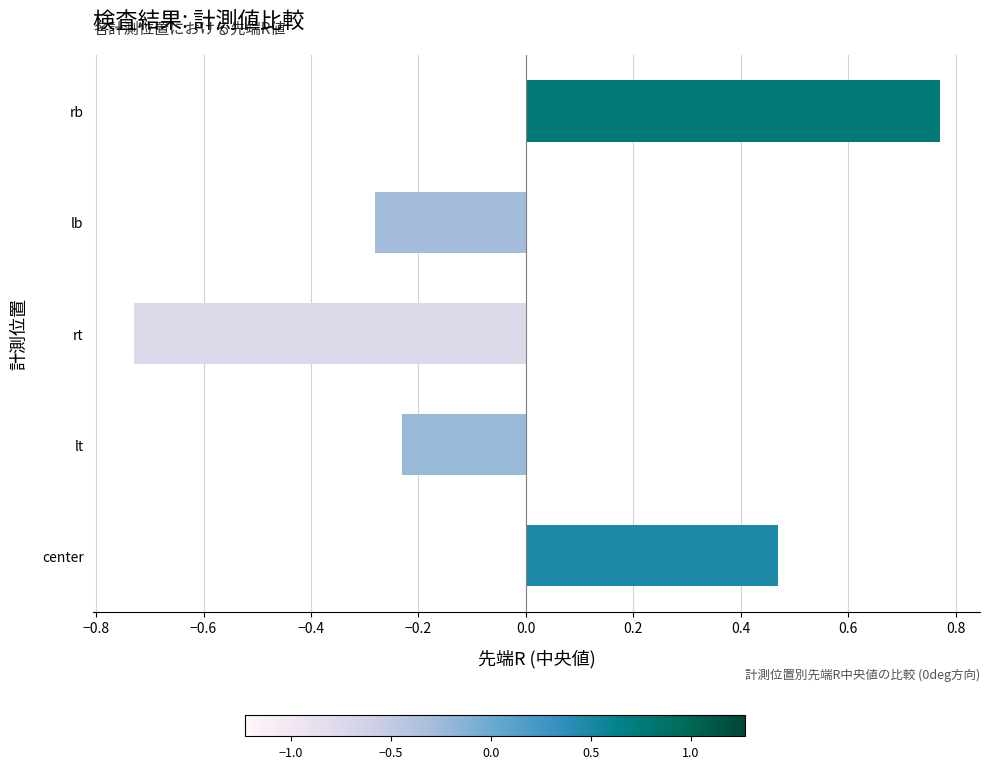

Rank the categories by value from lowest to highest.

rt, lb, lt, center, rb